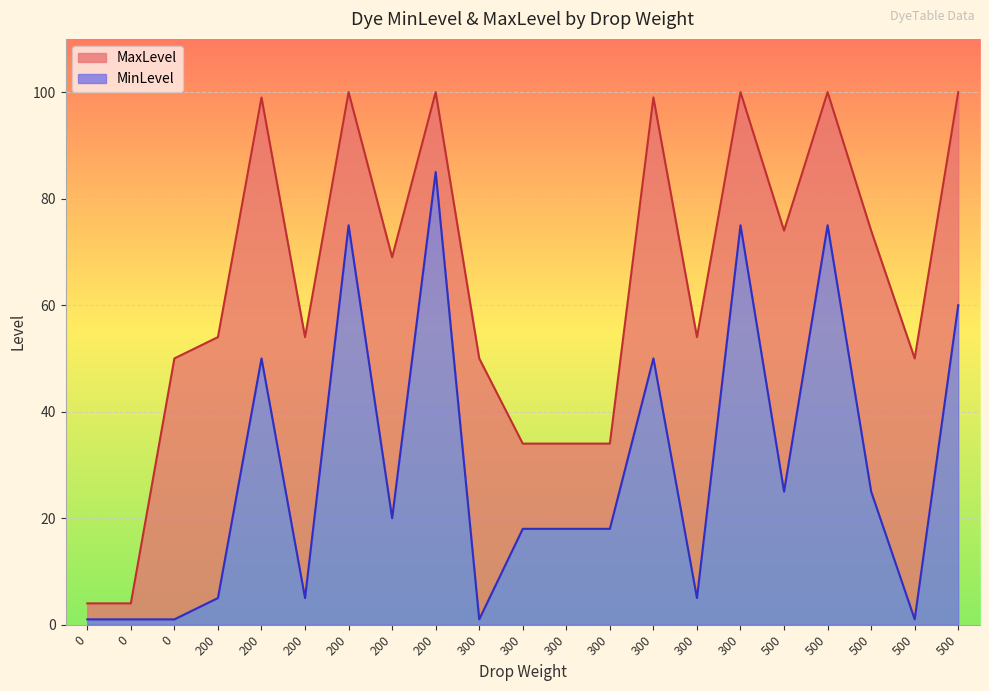

Between 20.0 and 60.0, which series saw the biggest shift?

MinLevel